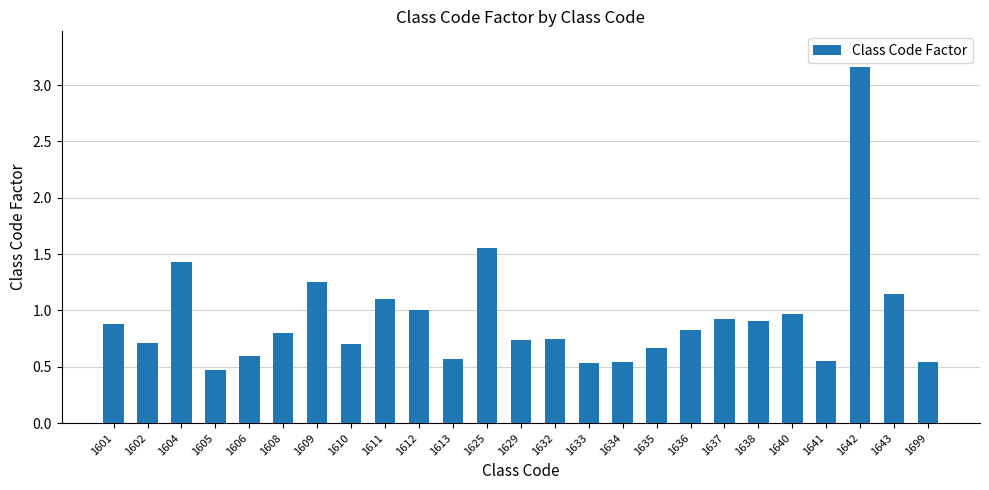

What is the difference between the maximum and second lowest values?

2.6